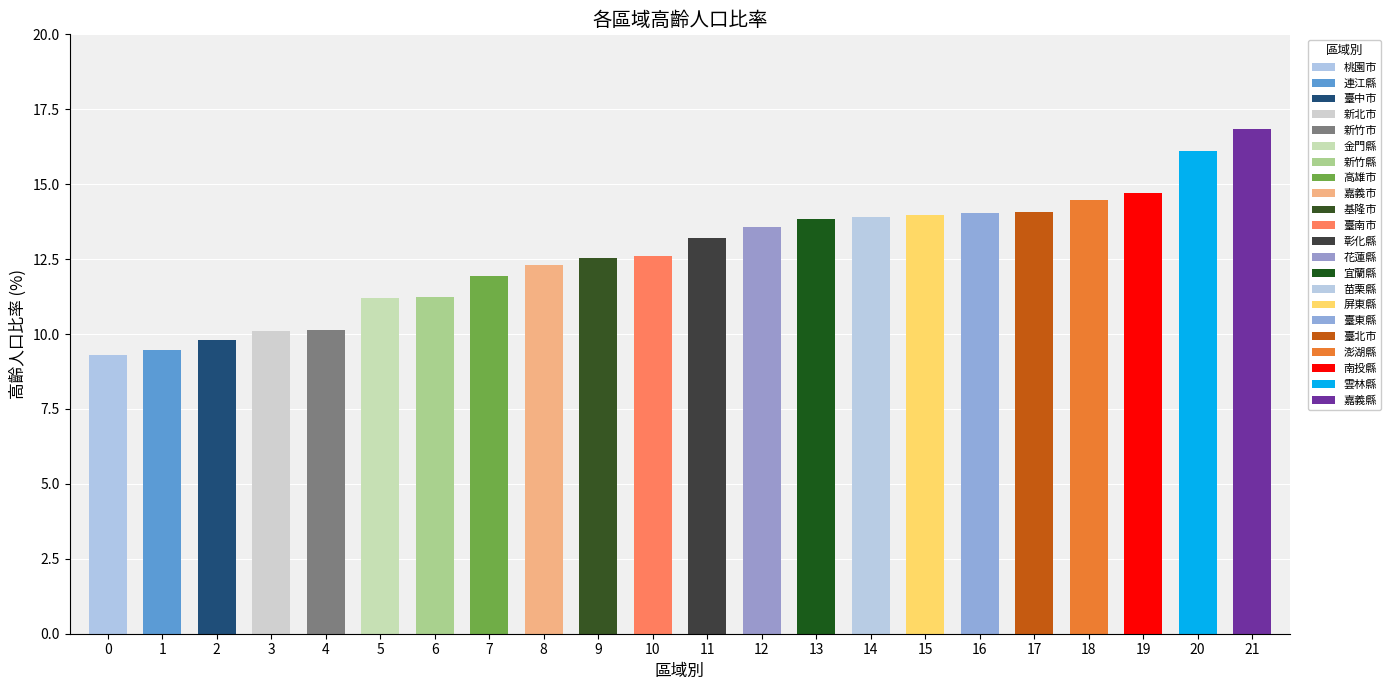

The value at 5 is 3.1. True or false?

False